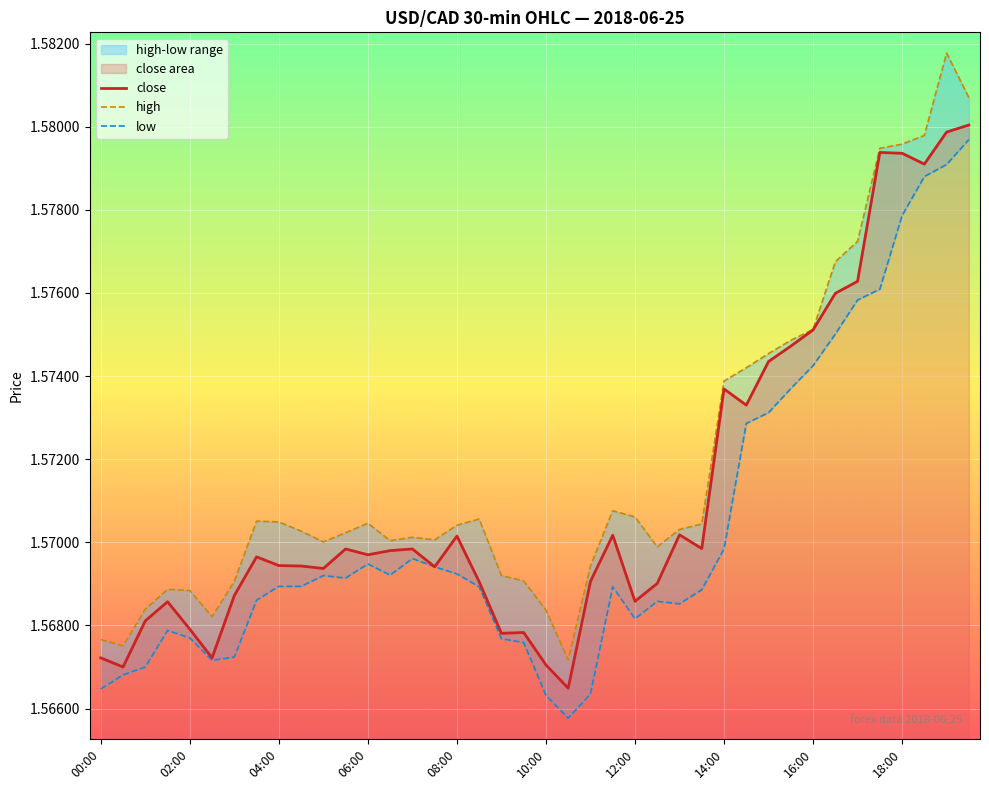

Which series has the largest total across all categories?

high